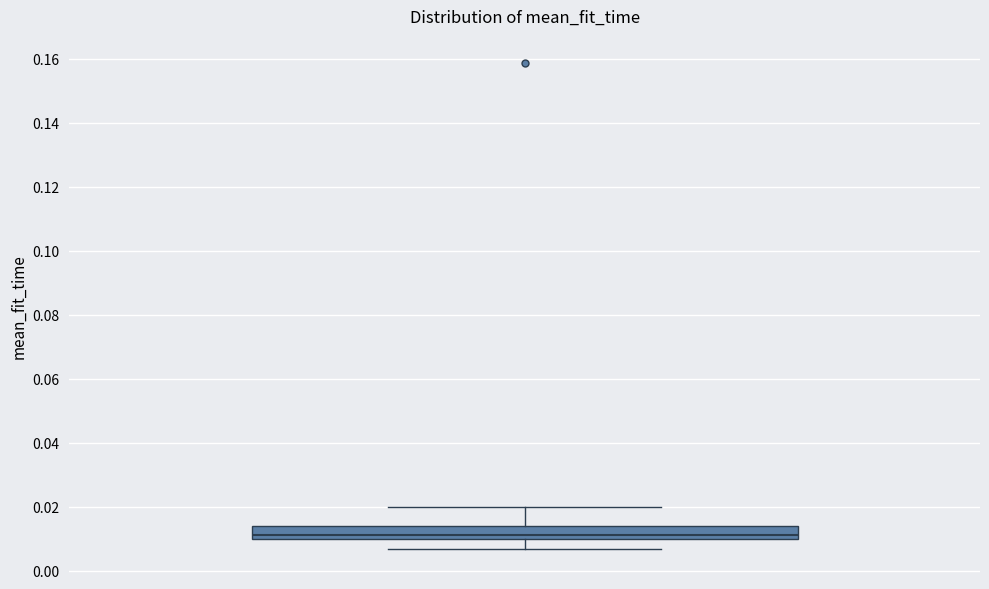

Where does the median line of the box sit on the y-axis? The values are not printed on the chart, so give them approximately, as read against the axis.

0.012